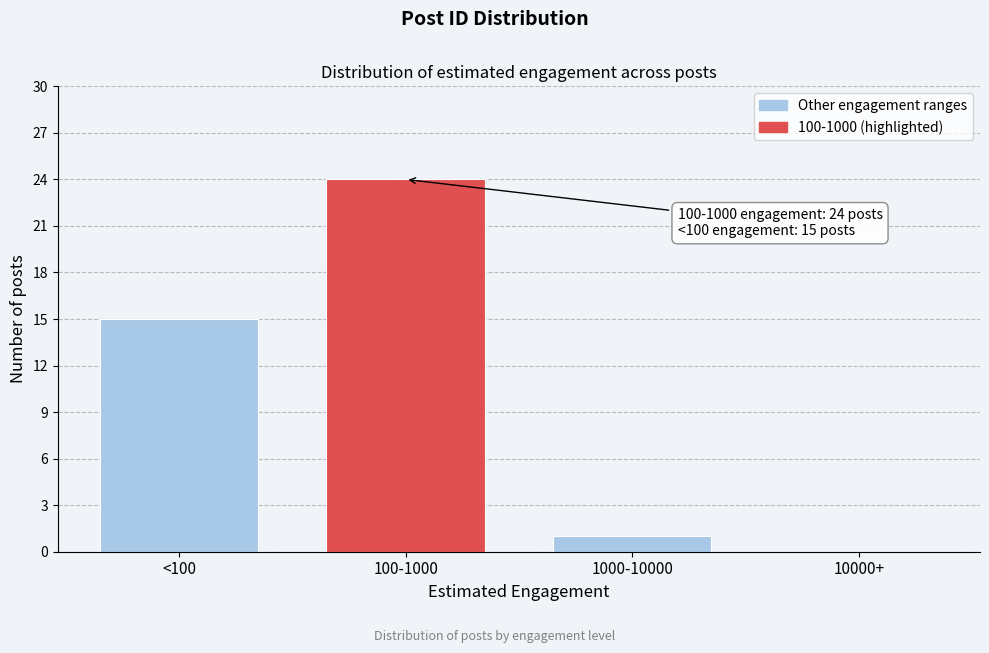

Reading left to right, transcribe all the data shown in this chart.

<100=15	100-1000=24	1000-10000=1	10000+=0